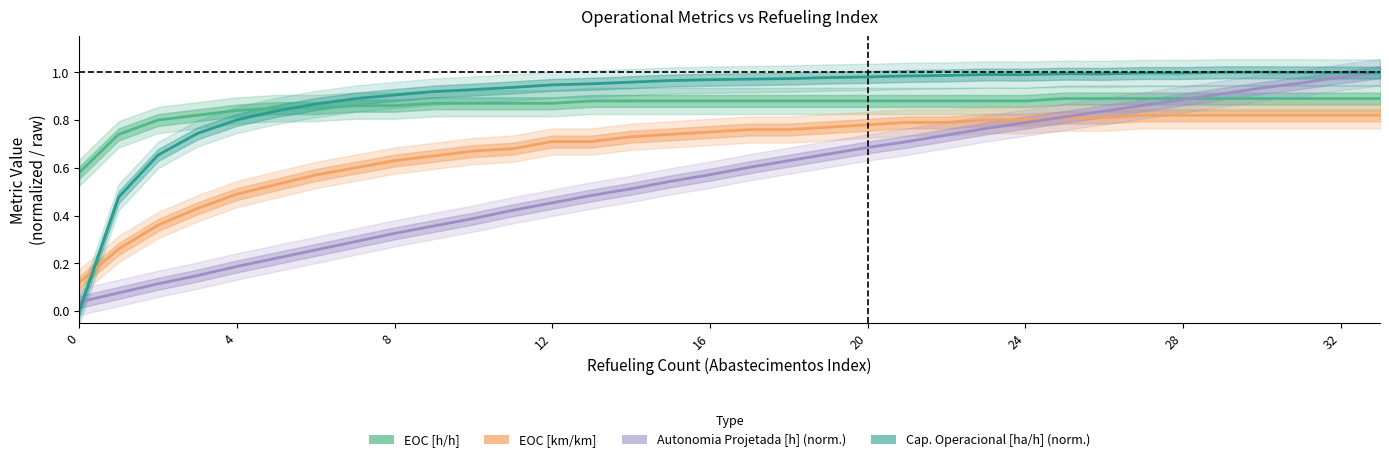

What is the sum of all Cap. Operacional [ha/h] (norm.) values?

30.6